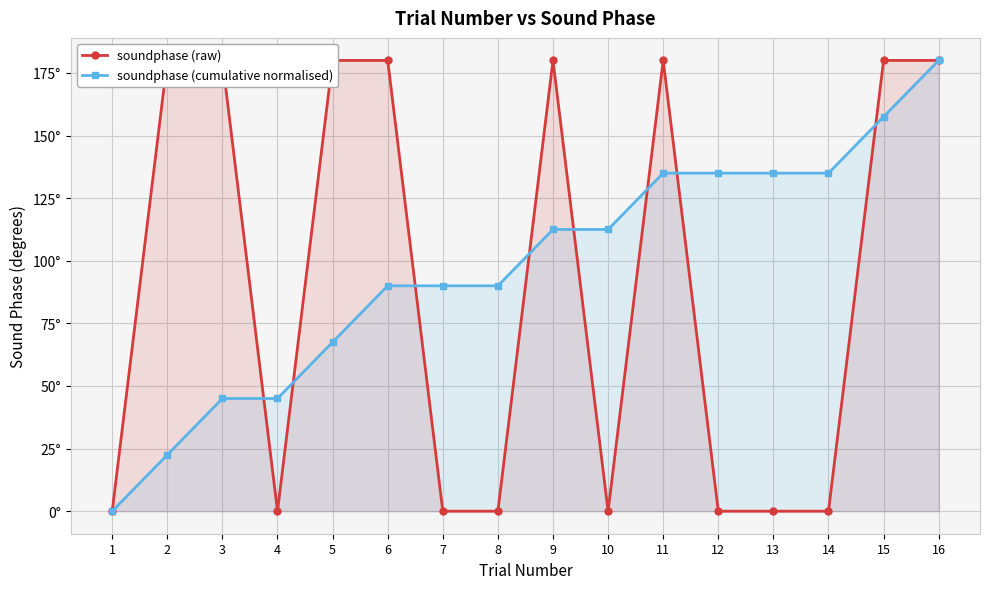

What is the average value of the soundphase (cumulative normalised) series?

97.0